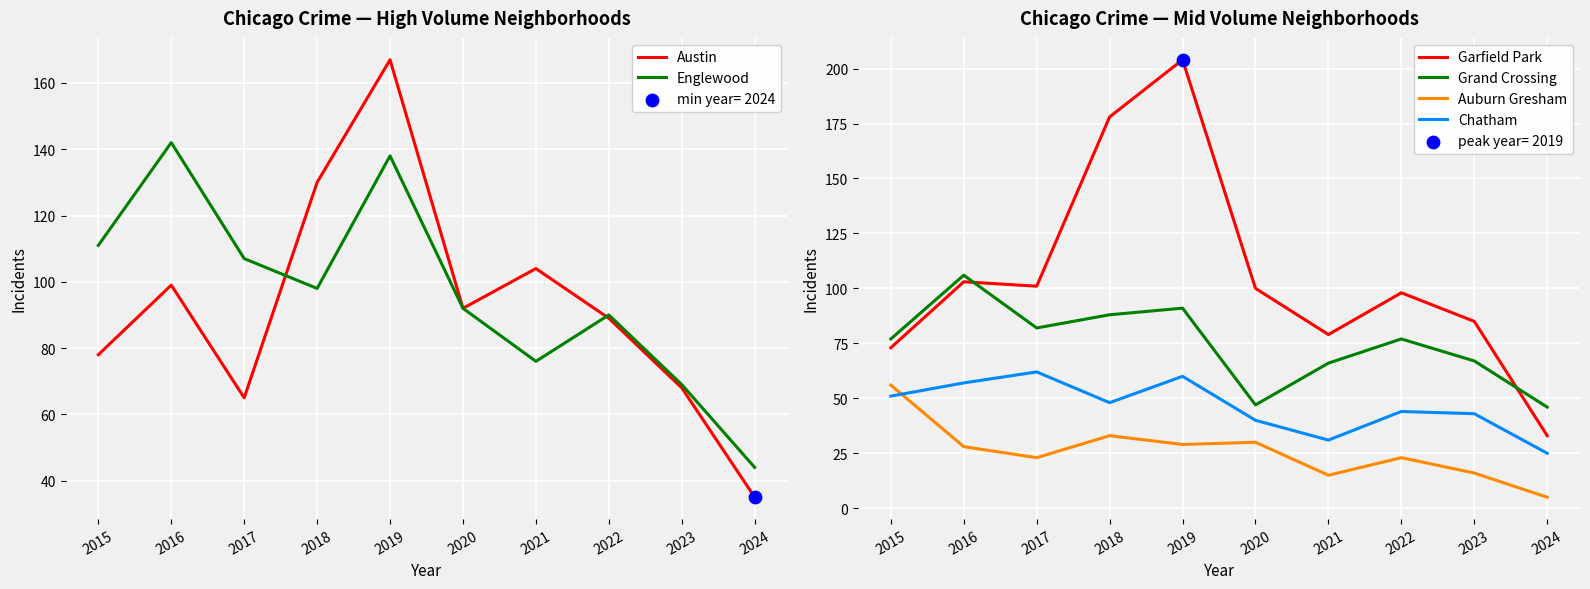

At which category is the sum across all series the highest?

2019